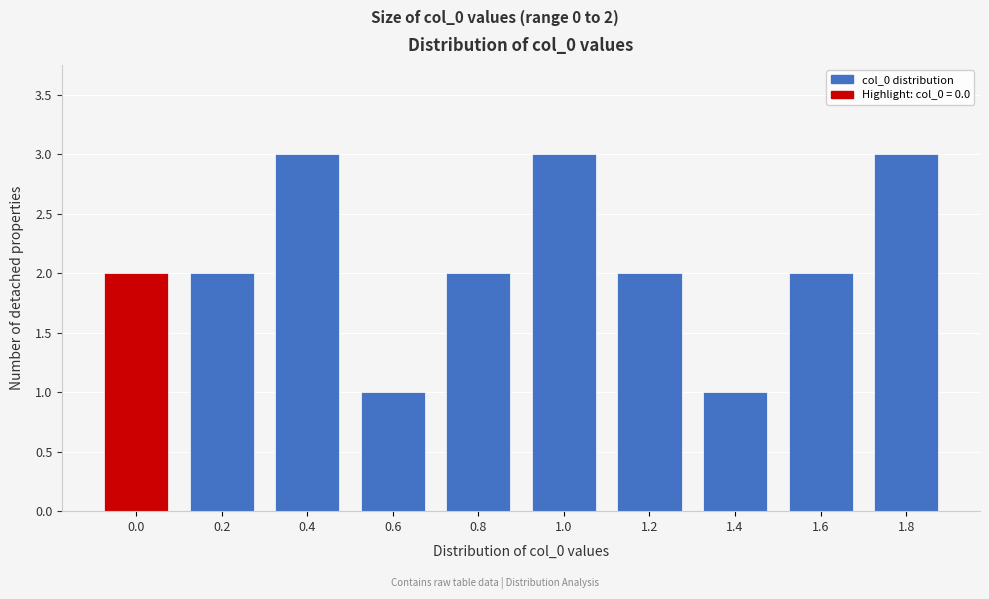

Reading right to left, list all the values displayed in this chart.

3	2	1	2	3	2	1	3	2	2